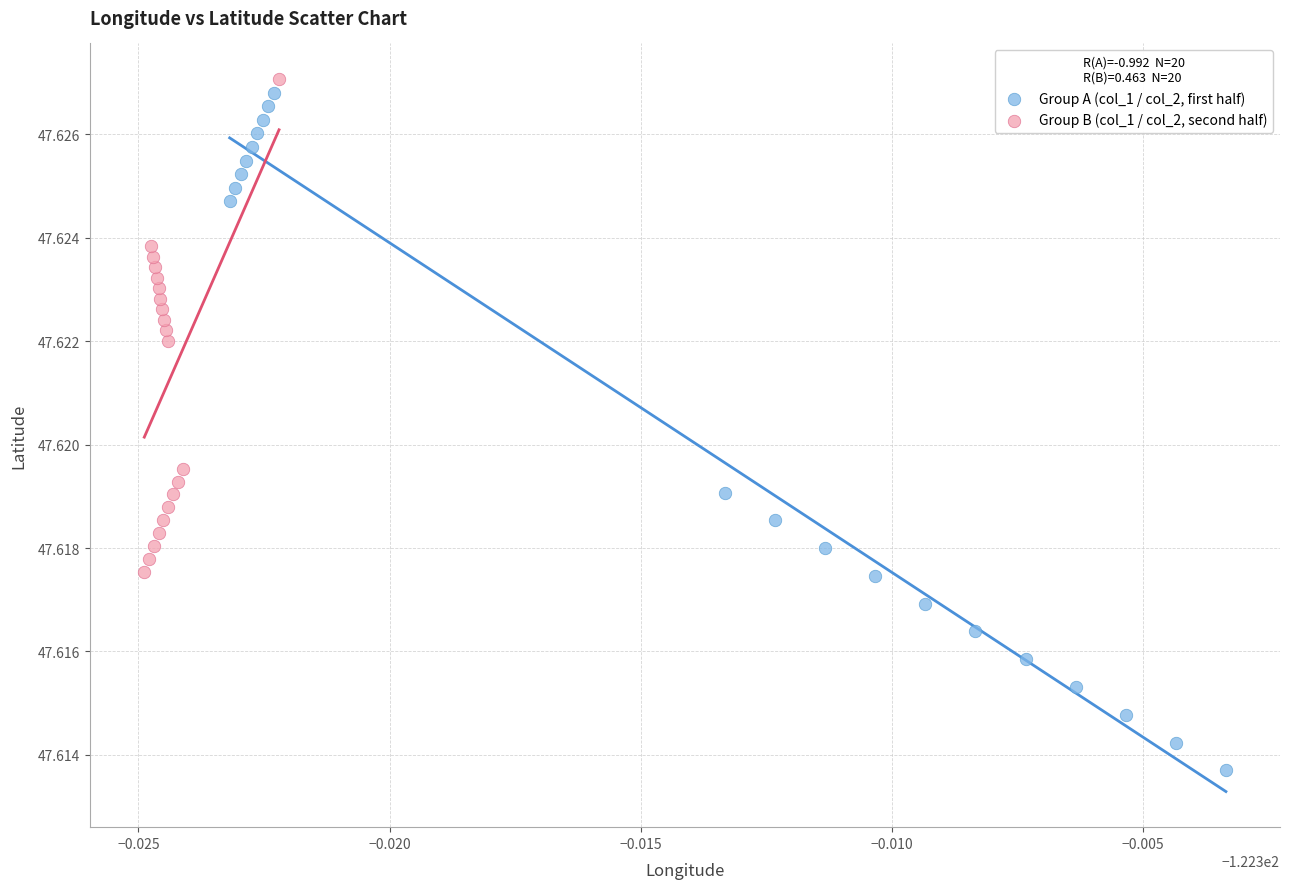

Which series reaches the minimum Y coordinate?

Group A (col_1 / col_2, first half)